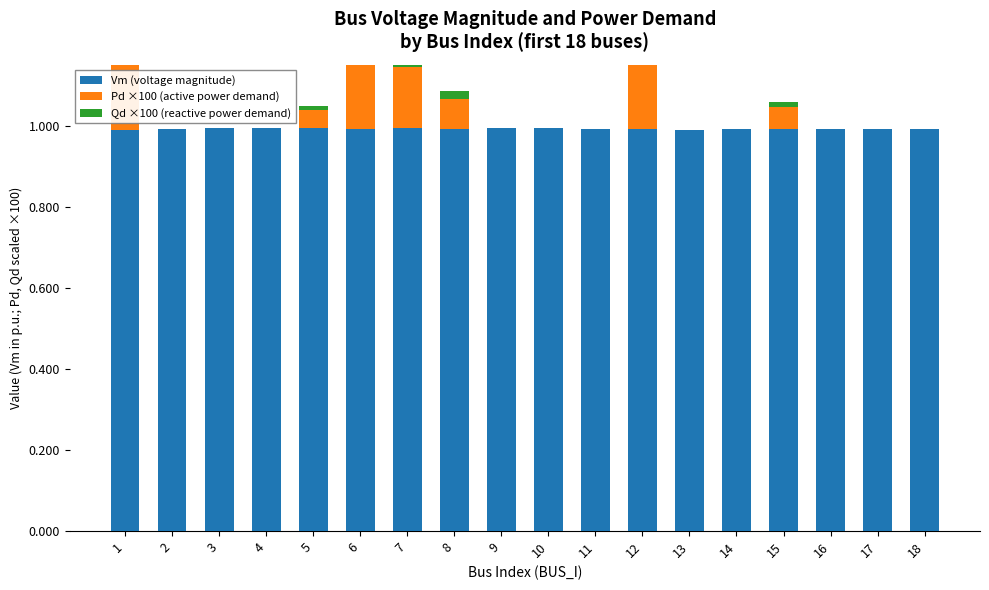

What is the difference between the second highest and minimum values in the Qd ×100 (reactive power demand) series?

0.2